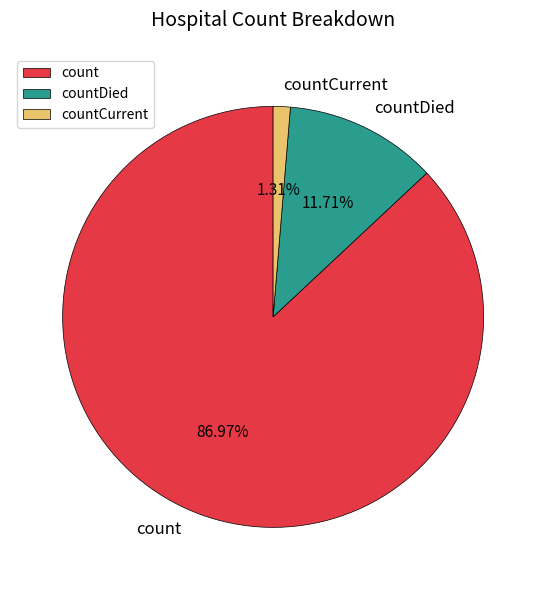

Which has a higher value, count or countDied?

count